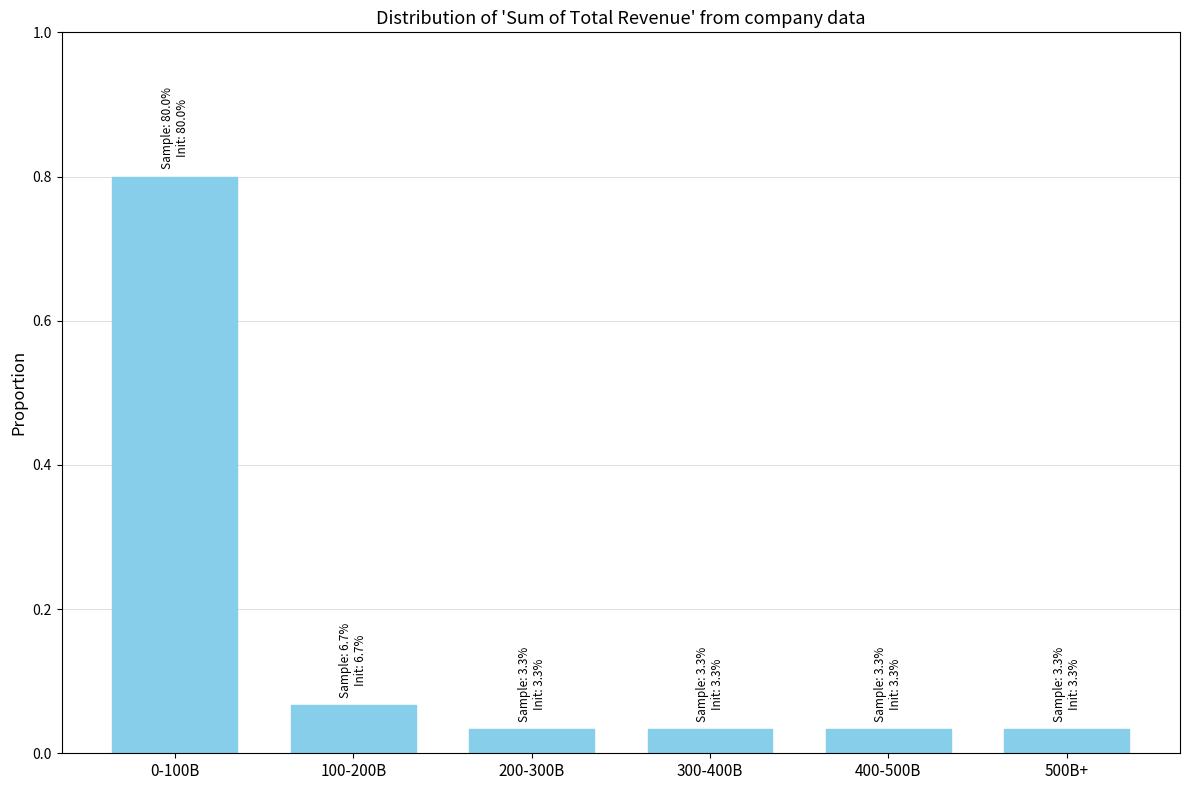

Which has a higher value, 400-500B or 100-200B?

100-200B